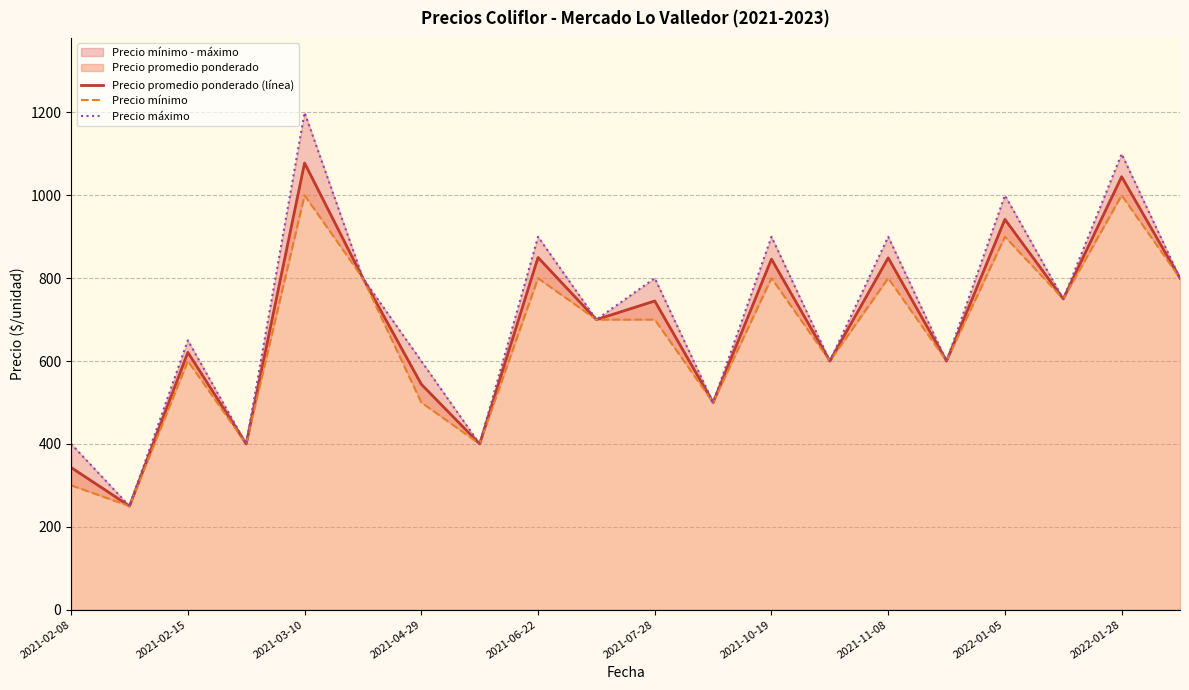

The value of Precio promedio ponderado (línea) at 2021-03-10 is 343. True or false?

False